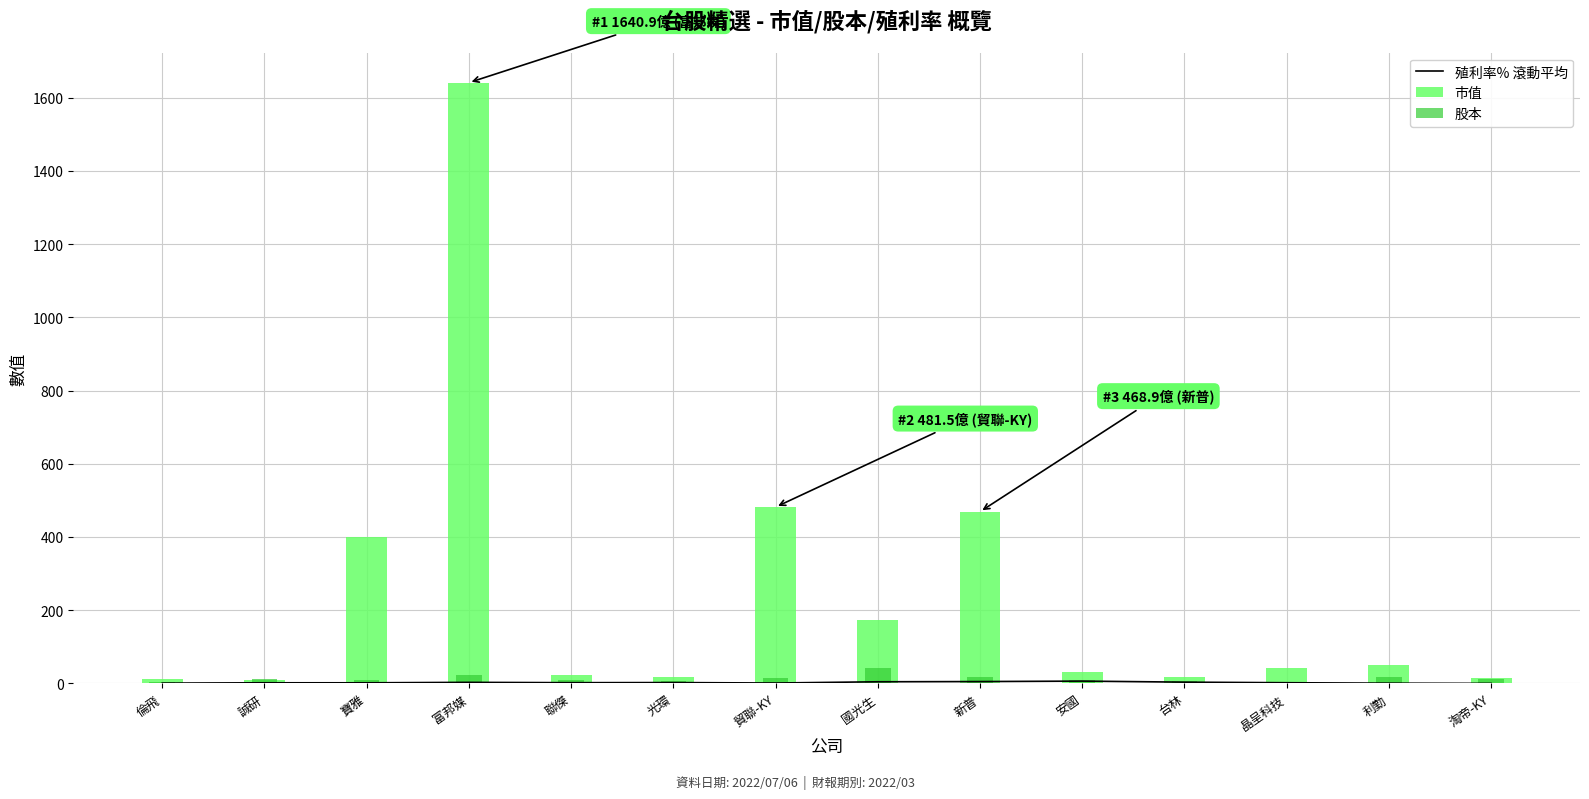

What is the label of the 4th bar from the right?

台林